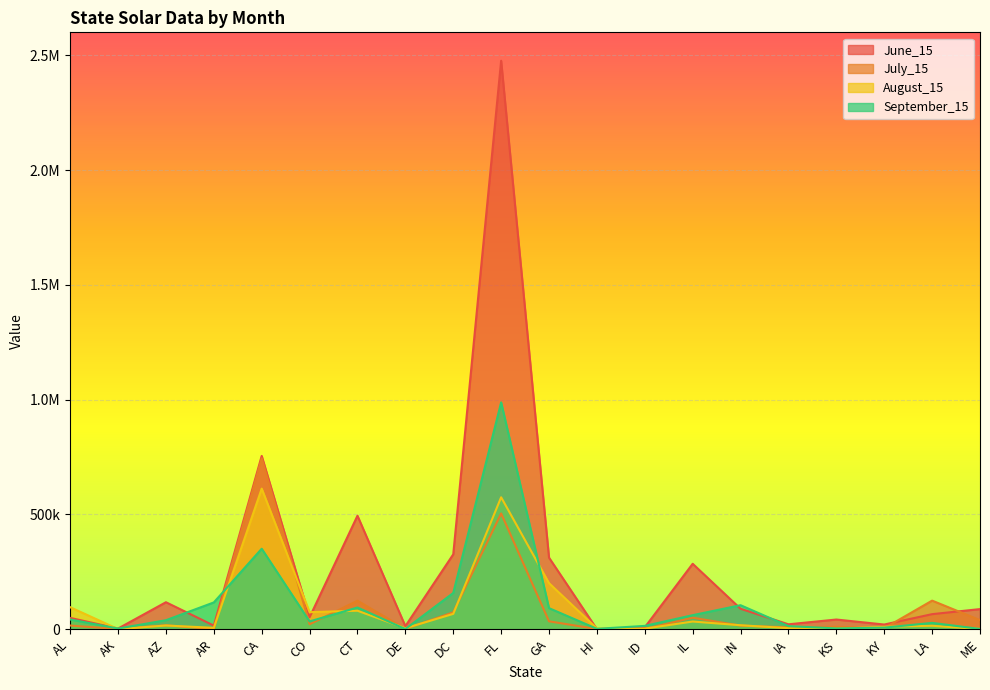

How many series are shown in this chart?

4